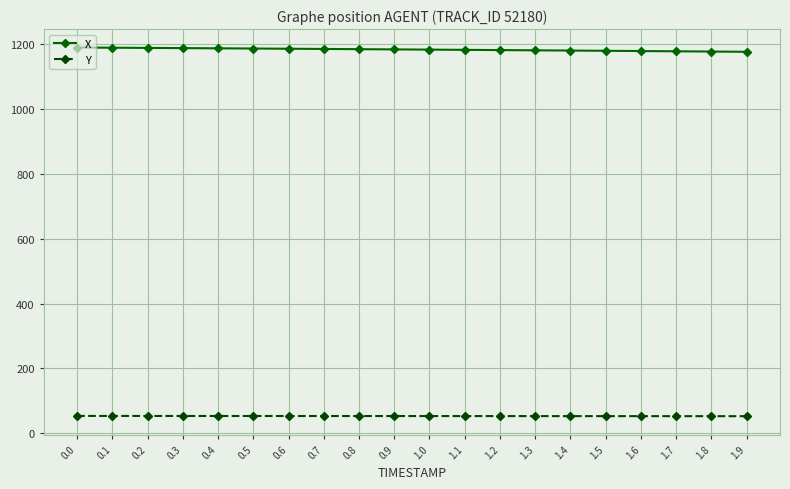

What is the difference between the X values at 0.0 and 1.0?

6.5